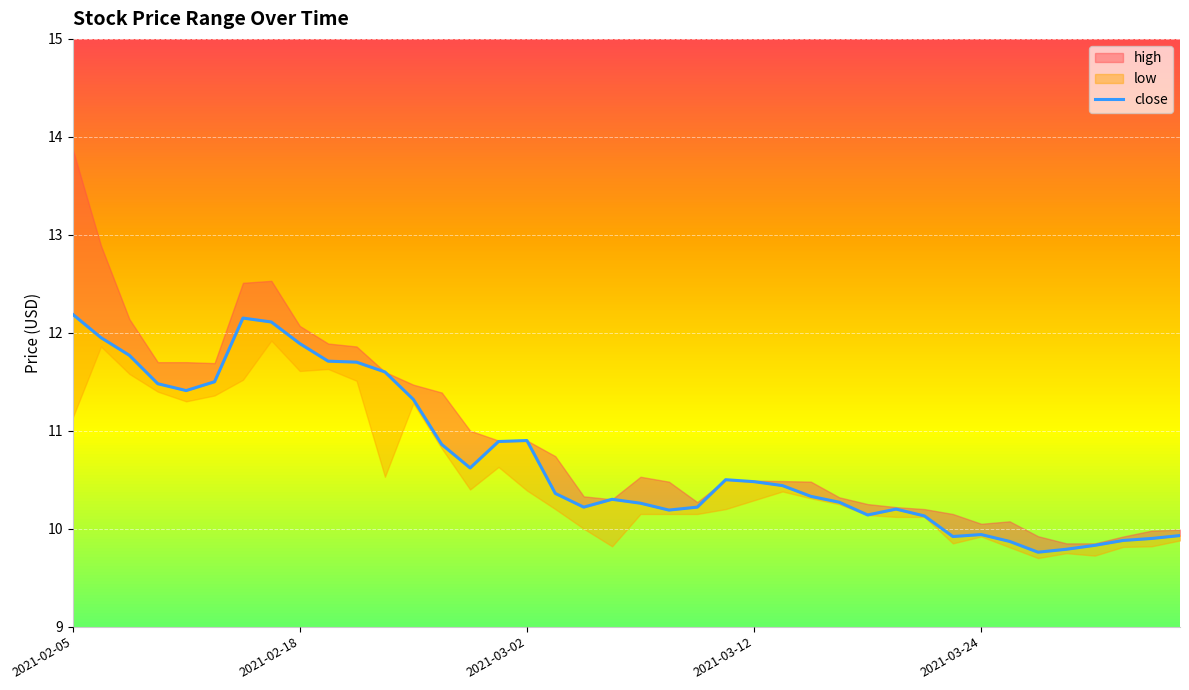

At which category does the chart reach its peak across all series?

2021-02-05